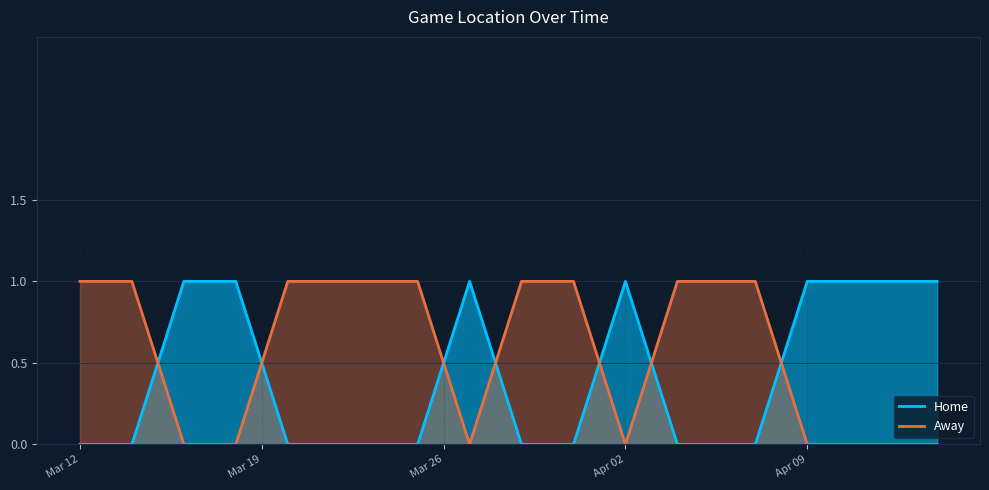

At 2024-03-25, list the series in order from largest to smallest.

Away, Home